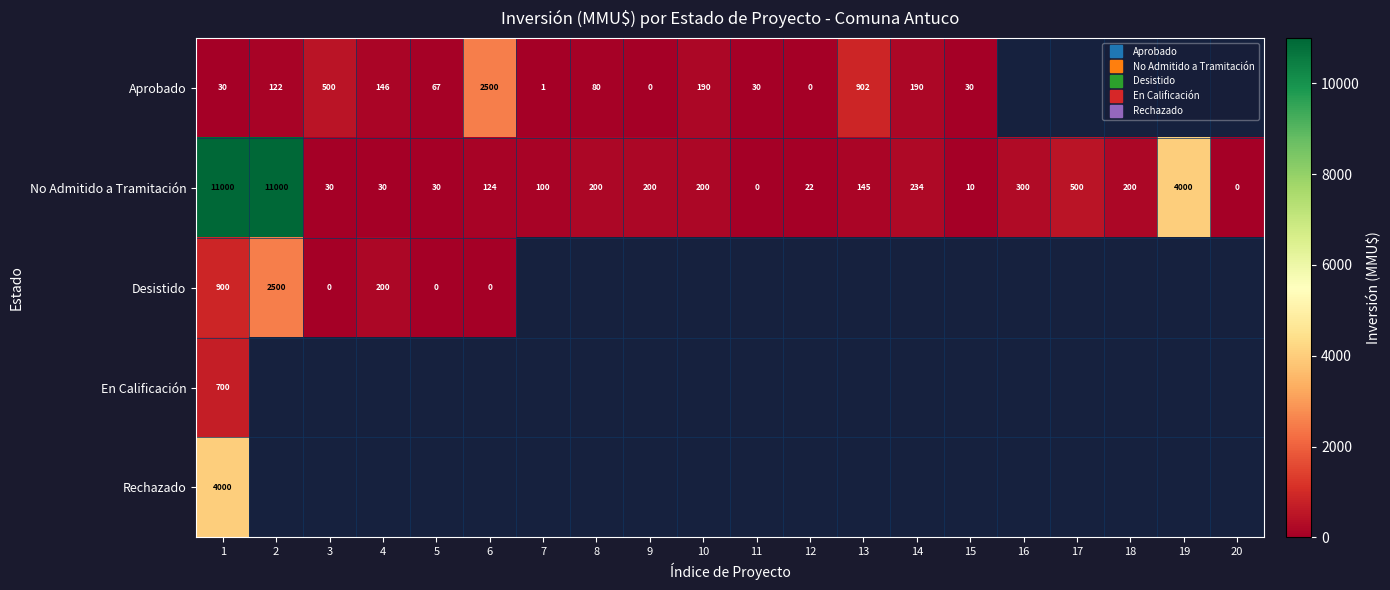

Is it true that No Admitido a Tramitación equals 145.0 at 13?

True